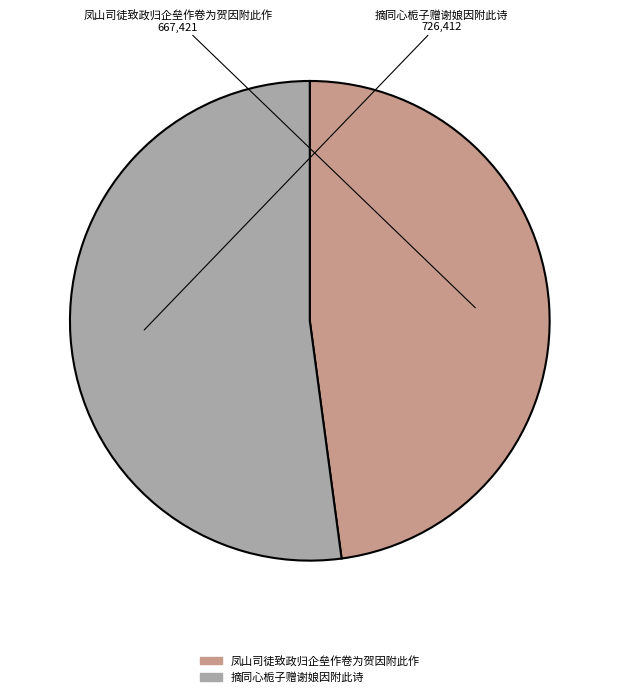

Which category has the biggest portion of the pie?

摘同心栀子赠谢娘因附此诗